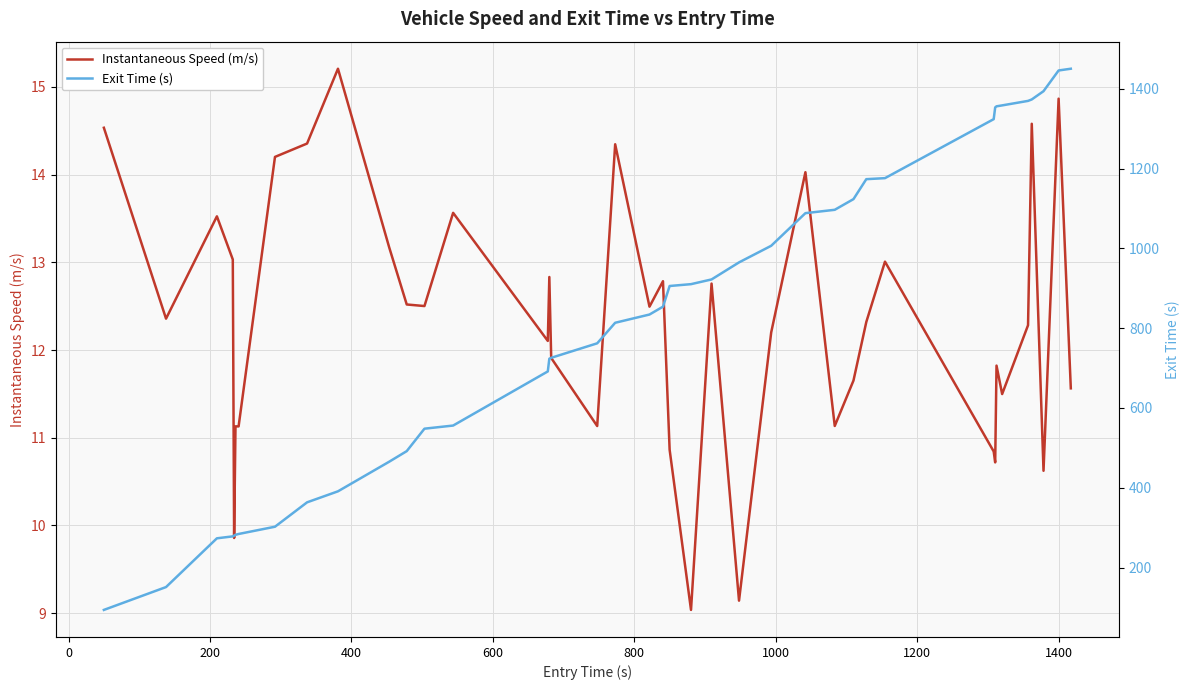

Does the chart display data point markers on the line(s)?

No